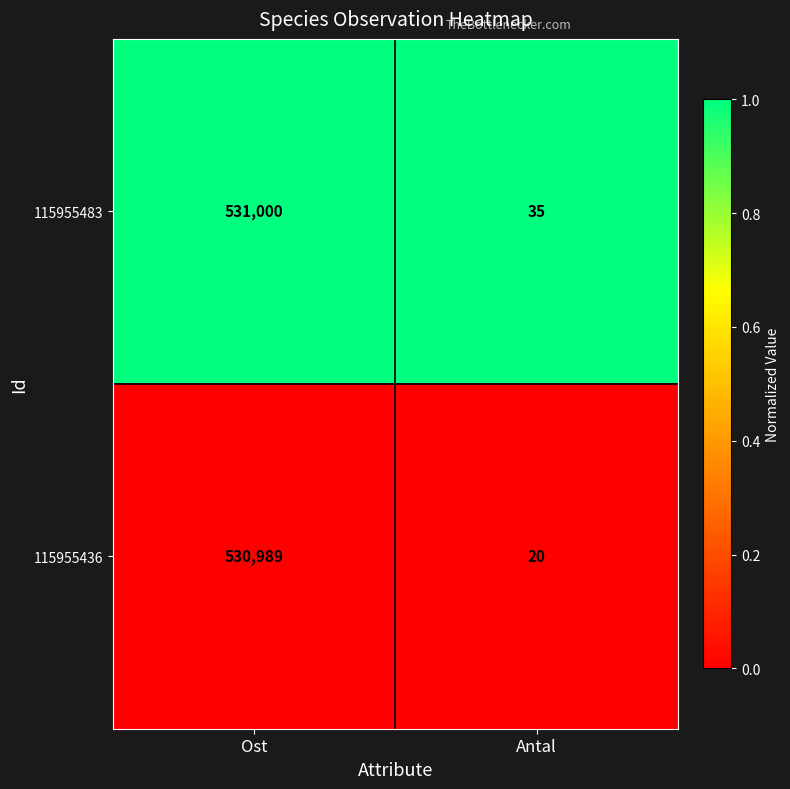

Between Ost and Antal, which series saw the biggest shift?

115955436